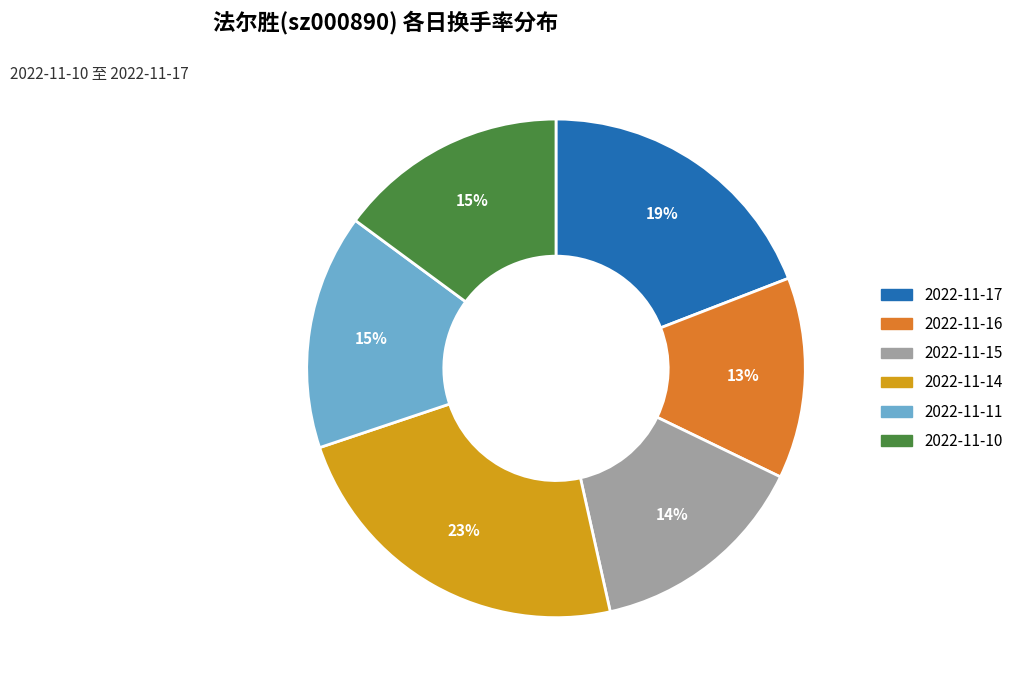

Is it true that 2022-11-15 is 14% of the pie?

True